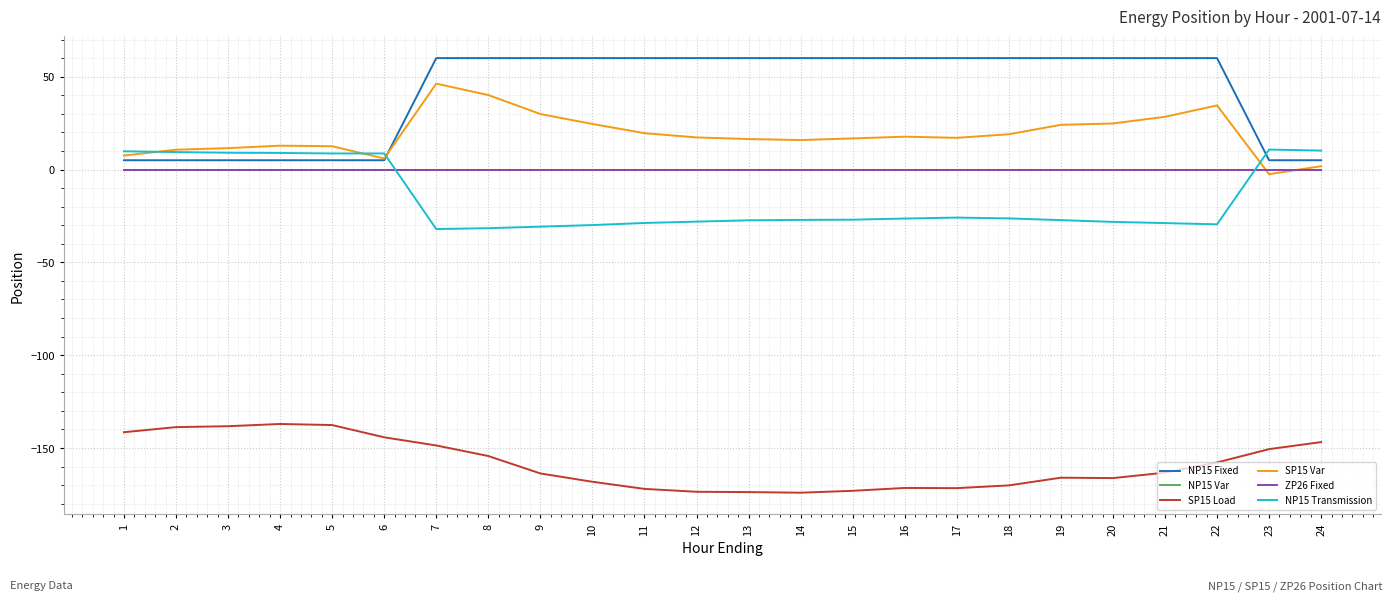

Between 18 and 19, which series saw the biggest shift?

SP15 Var